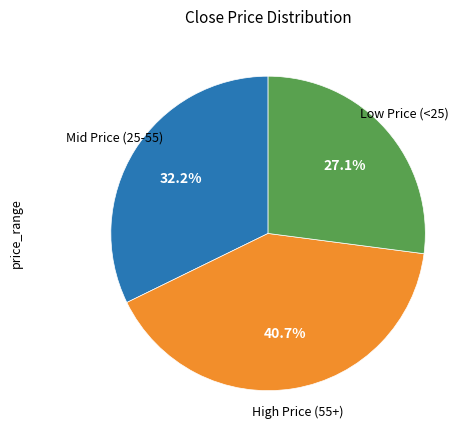

Does any single category account for the majority?

No